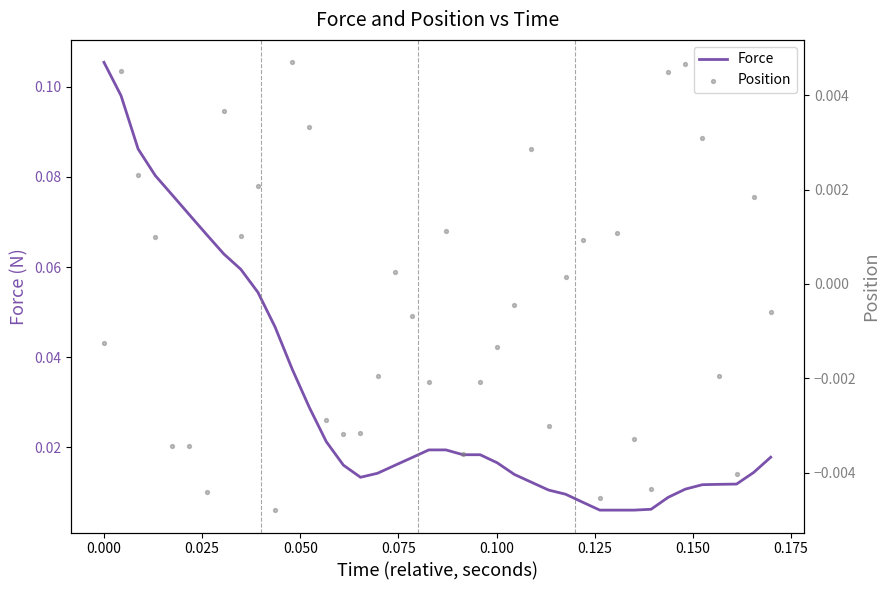

Which series contains the highest Y value?

Force